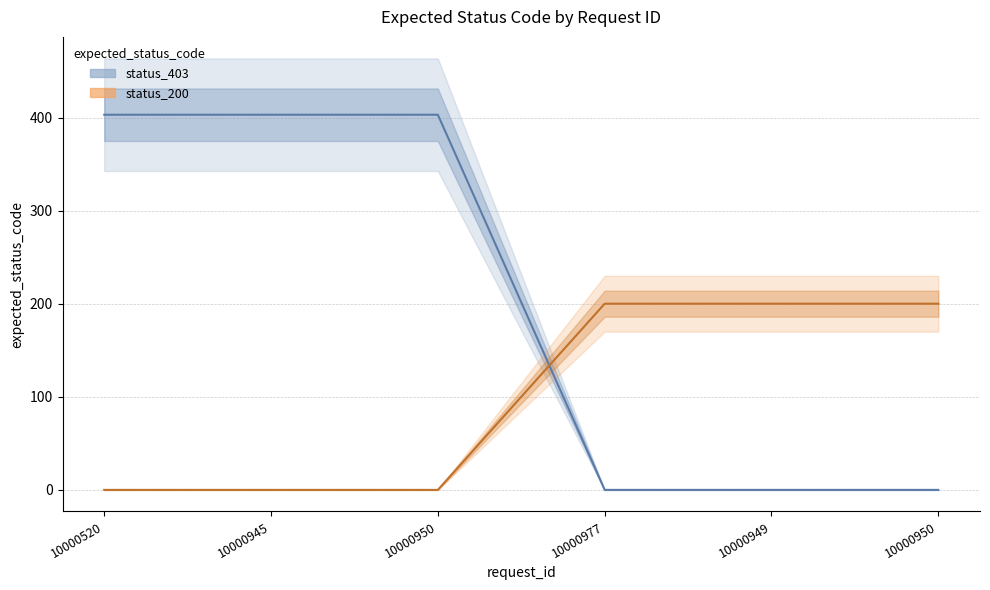

The value of status_200 at 10000520 is 0. True or false?

True